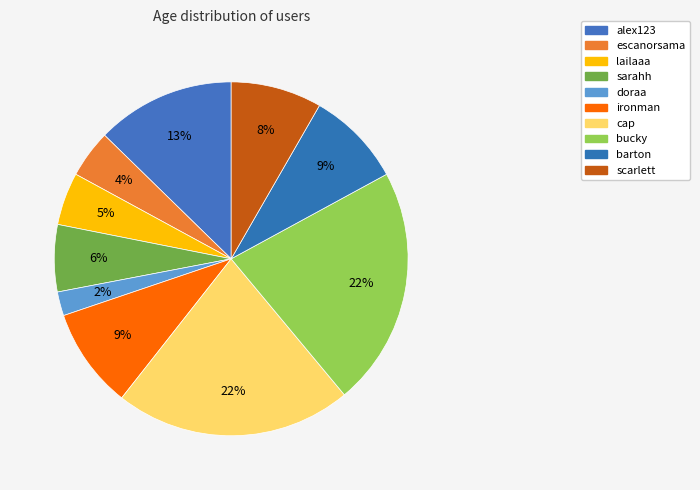

Count the number of slices in the pie.

10